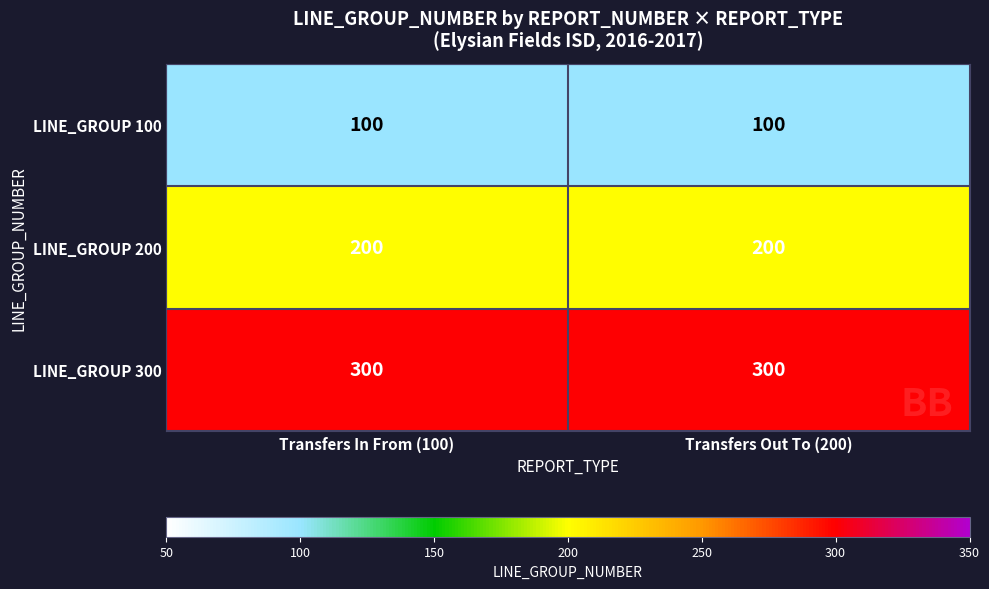

Reading left to right, list all the values displayed in this chart.

LINE_GROUP 100: 100	100
LINE_GROUP 200: 200	200
LINE_GROUP 300: 300	300